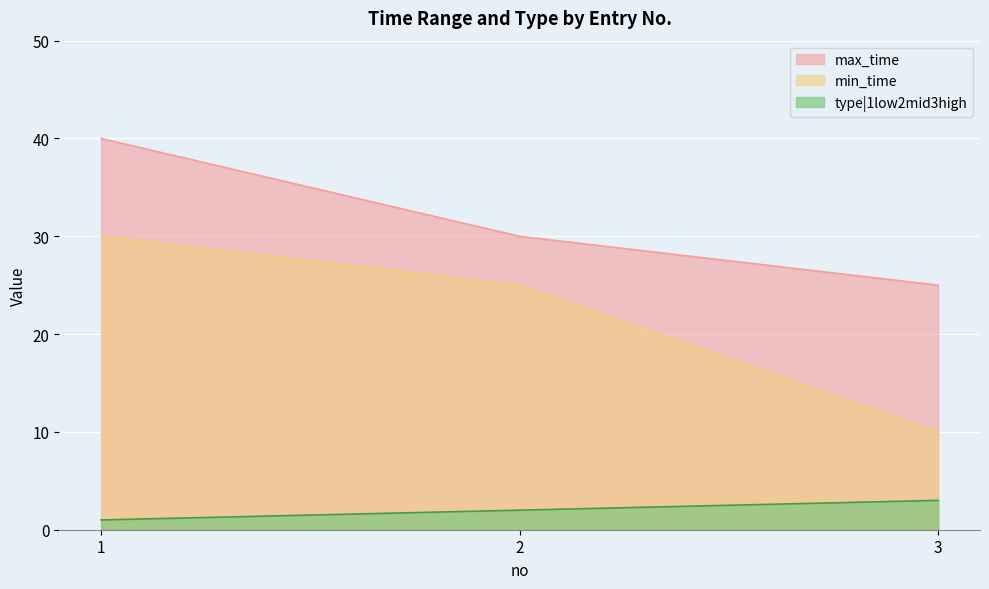

What is the difference between the maximum and second lowest values in the min_time series?

5